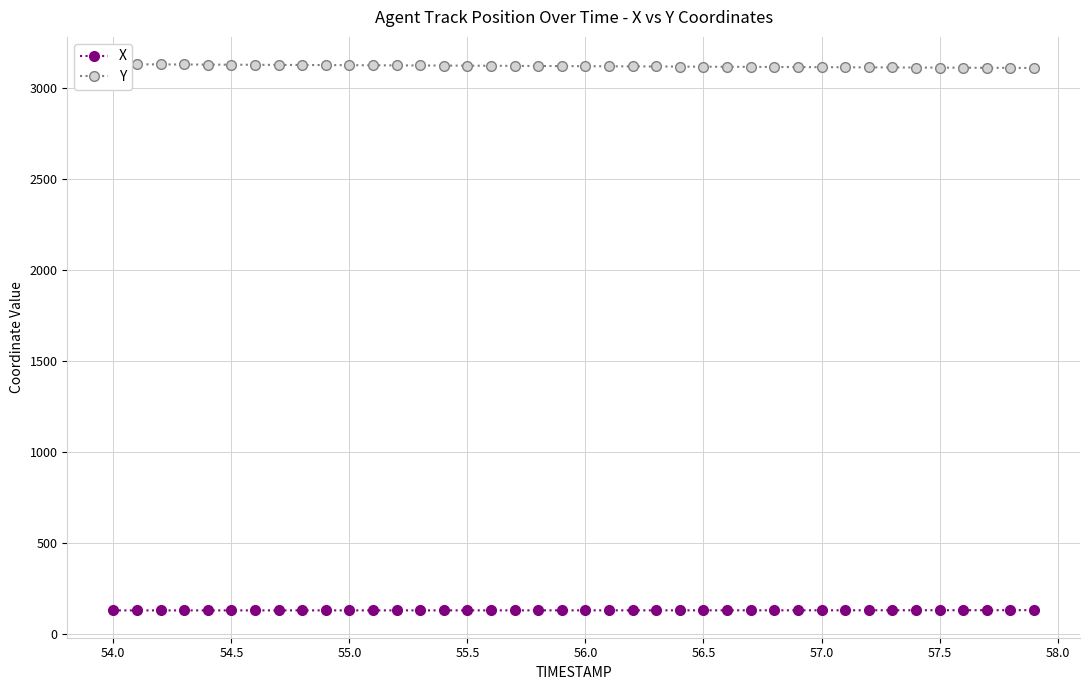

True or false: Y and X intersect in this chart.

False